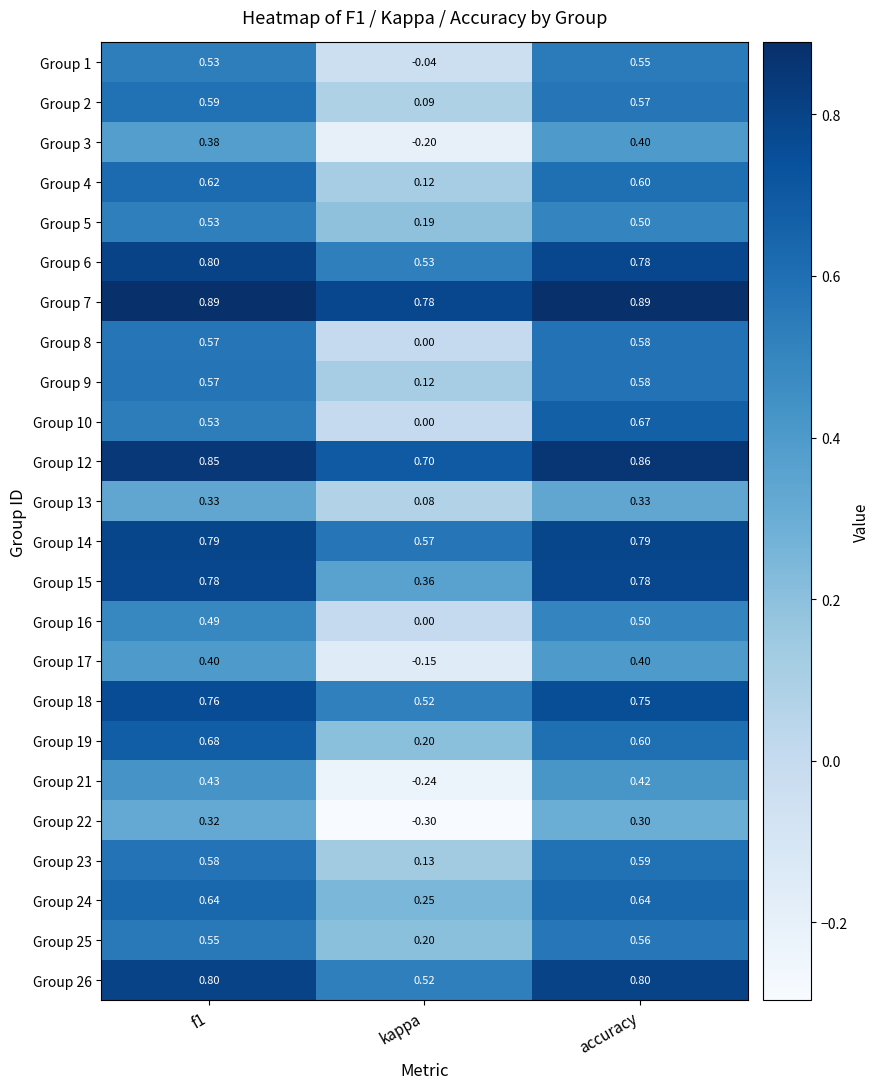

Which series changed the most between kappa and accuracy?

Group 10